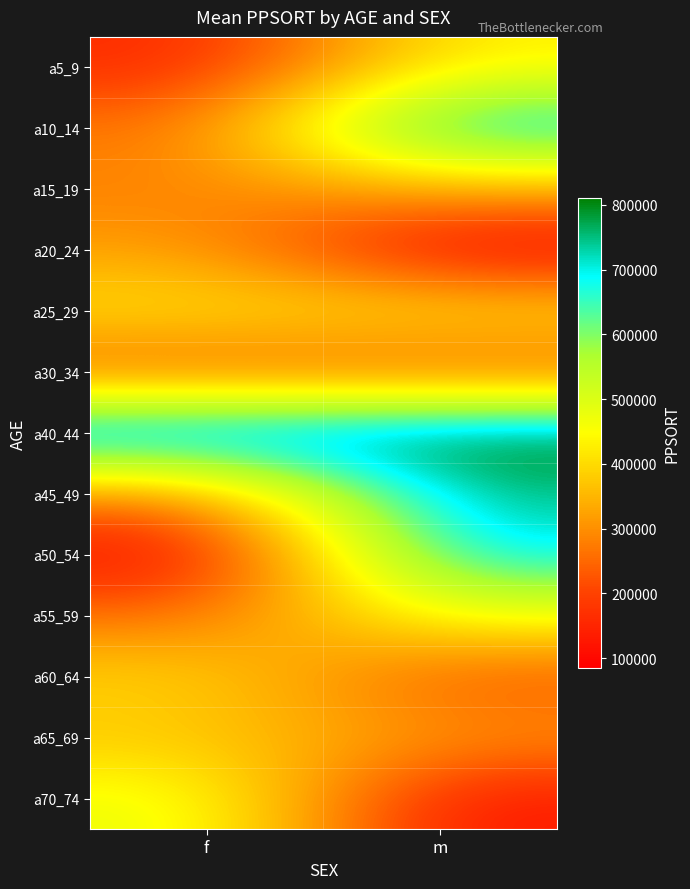

What is the total value across all series at f?

4364895